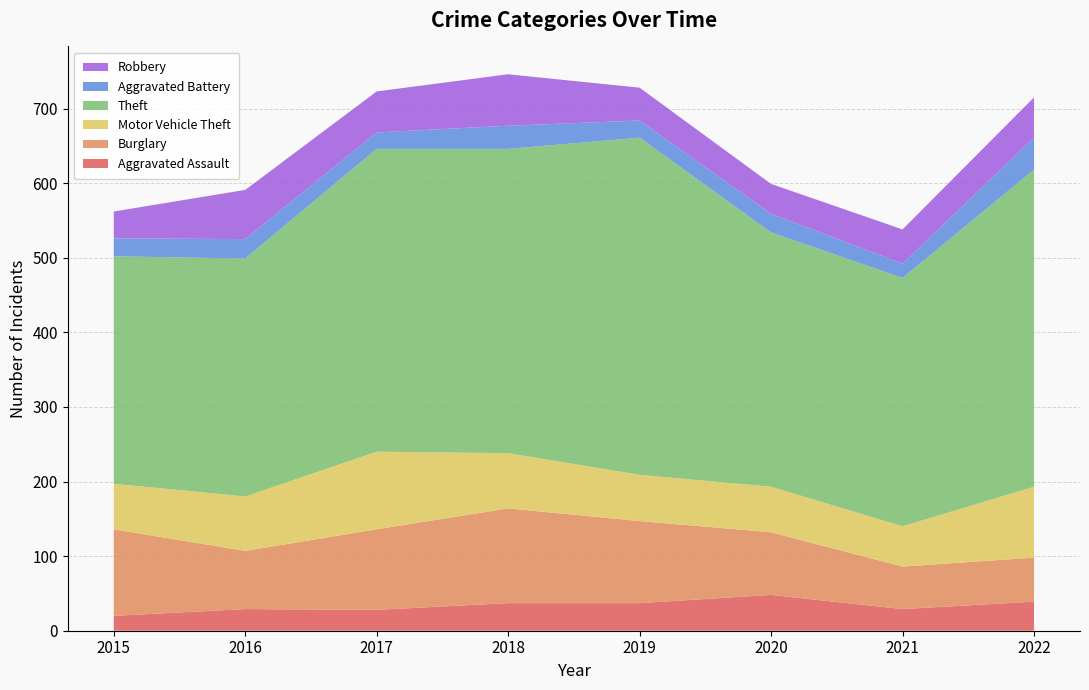

Reading right to left, list all the values displayed in this chart.

Aggravated Assault: 39	29	48	37	37	28	29	20
Burglary: 59	57	84	110	127	108	78	116
Motor Vehicle Theft: 95	54	61	62	74	104	73	61
Theft: 425	333	341	452	408	406	319	305
Aggravated Battery: 43	19	25	23	31	22	26	24
Robbery: 54	46	40	44	69	55	66	36